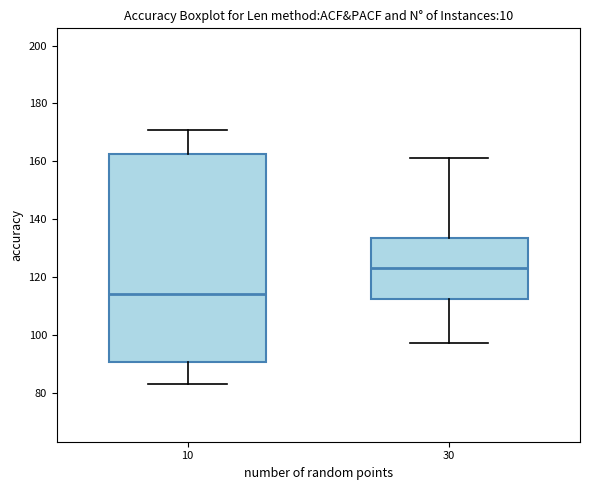

Where is the lower edge of the box at x = 10 on the y-axis? The values are not printed on the chart, so give them approximately, as read against the axis.

90